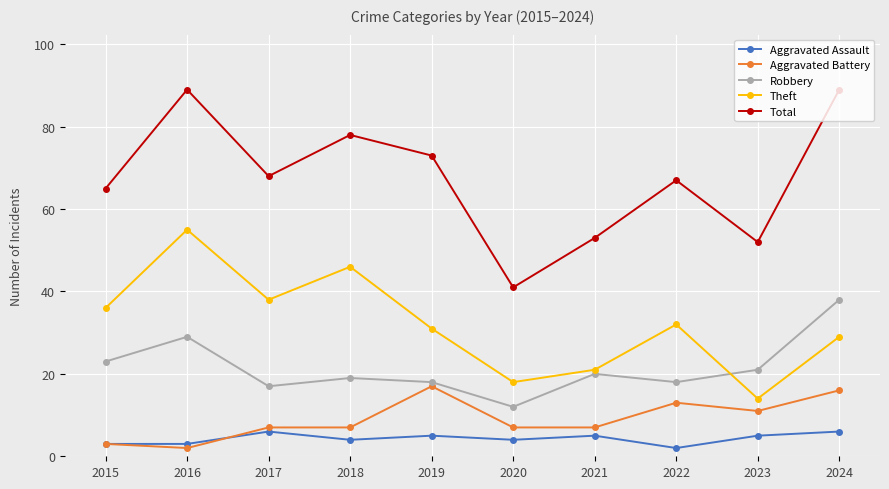

What are all the series names shown in the legend?

Aggravated Assault, Aggravated Battery, Robbery, Theft, Total